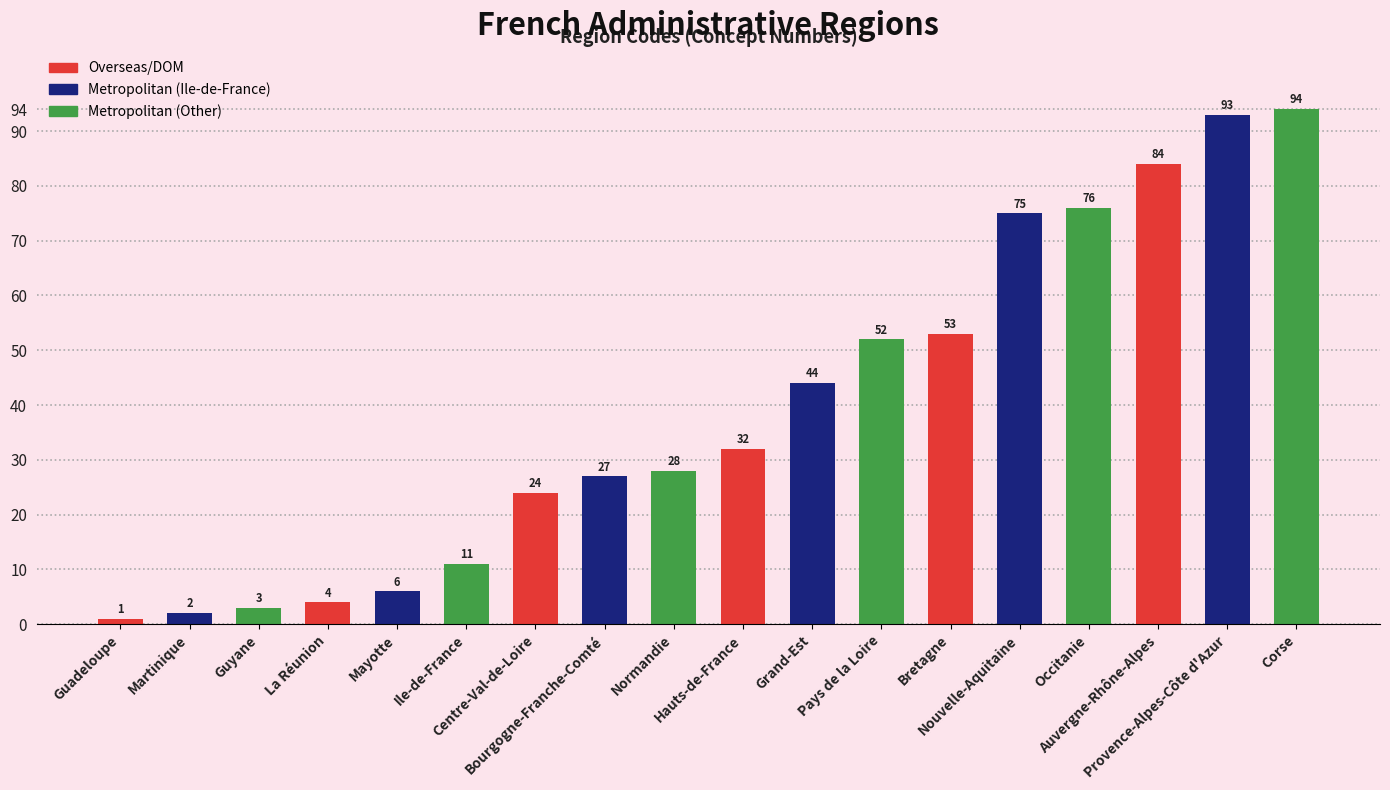

What position from the right is Nouvelle-Aquitaine?

5